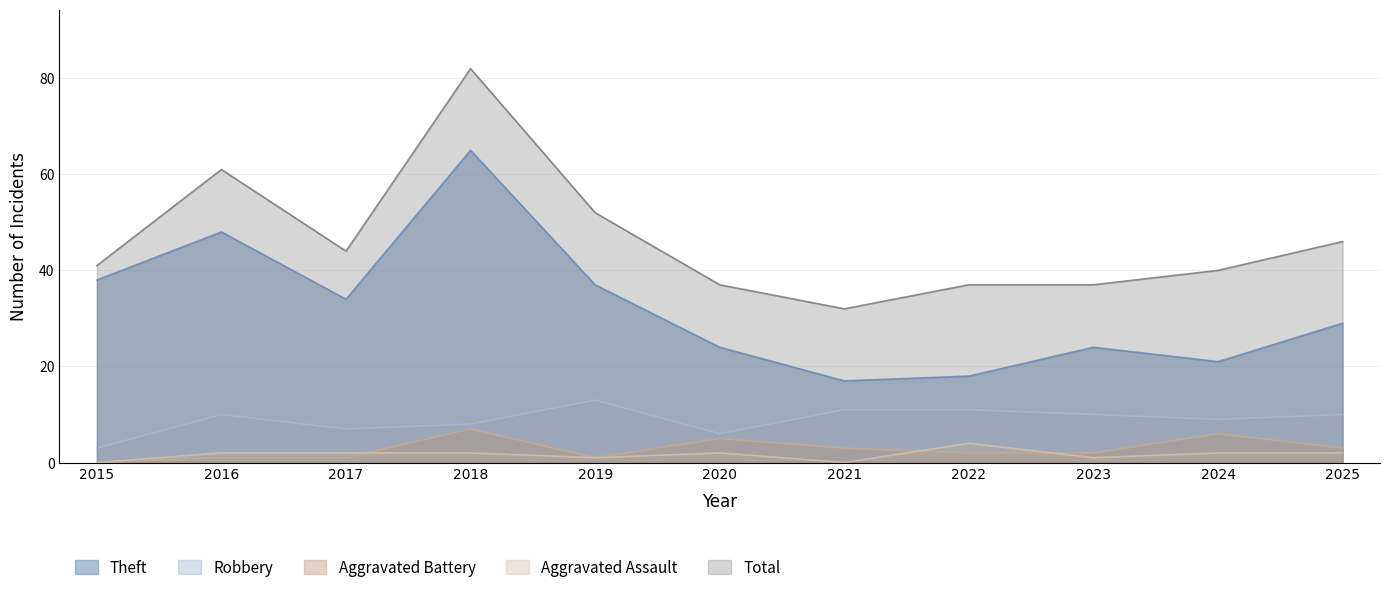

Reading right to left, extract all data points from this chart.

Theft: 29	21	24	18	17	24	37	65	34	48	38
Robbery: 10	9	10	11	11	6	13	8	7	10	3
Aggravated Battery: 3	6	2	2	3	5	1	7	1	1	0
Aggravated Assault: 2	2	1	4	0	2	1	2	2	2	0
Total: 46	40	37	37	32	37	52	82	44	61	41